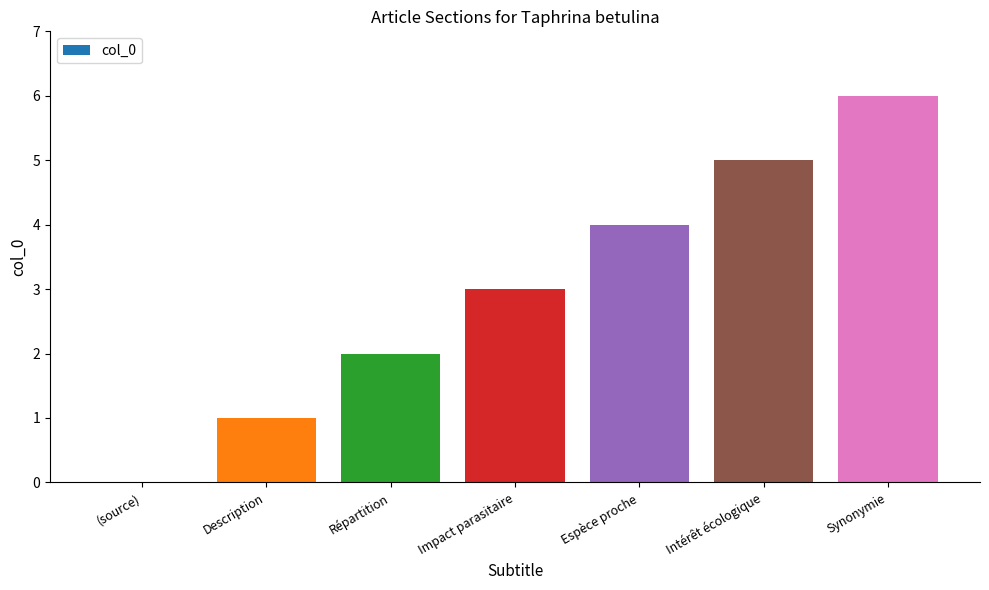

Reading left to right, list all the values displayed in this chart.

0	1	2	3	4	5	6